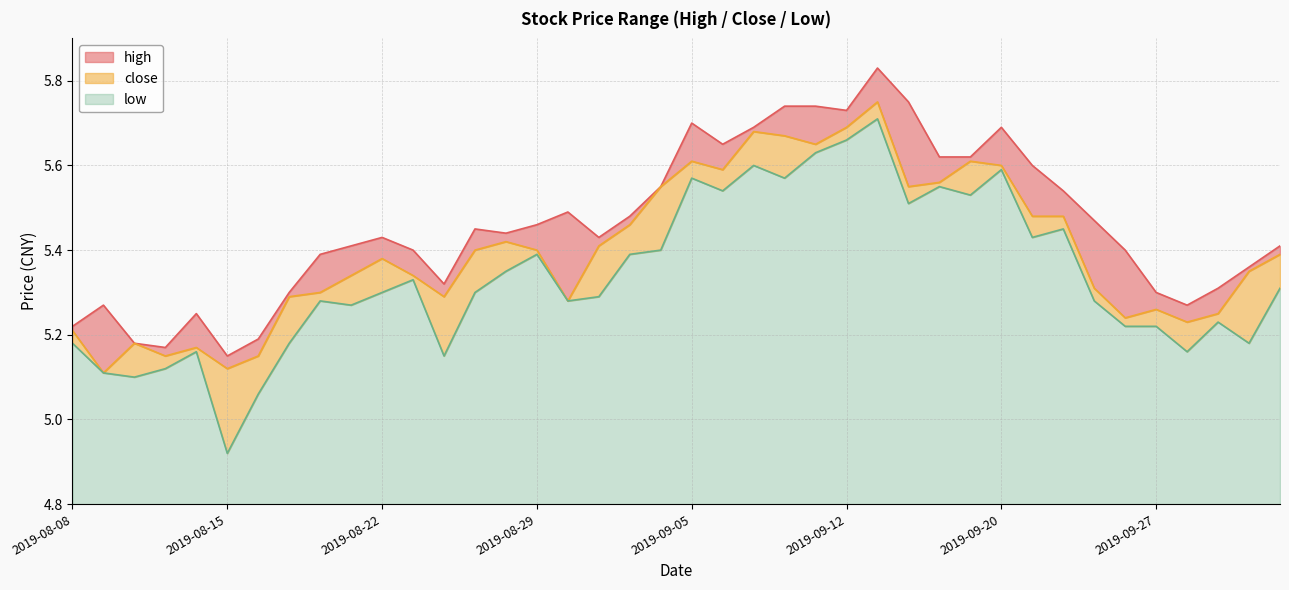

What is the spread (max minus min) of values at 2019-08-21?

0.1